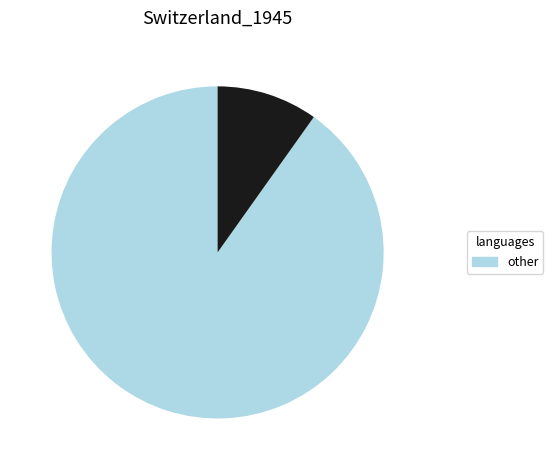

Count the number of slices in the pie.

2